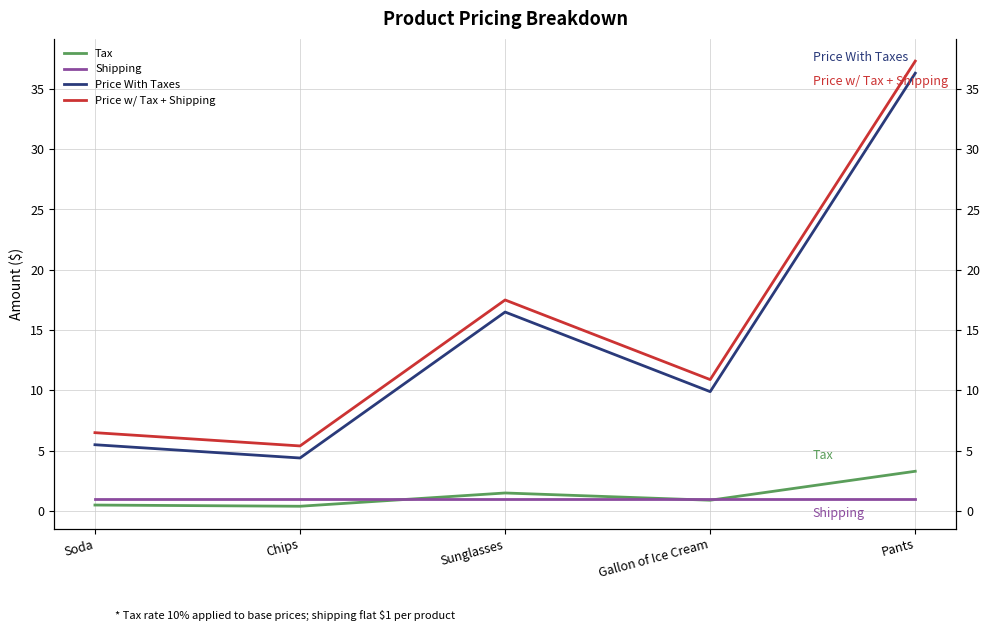

Which has a higher value, Sunglasses or Chips?

Sunglasses